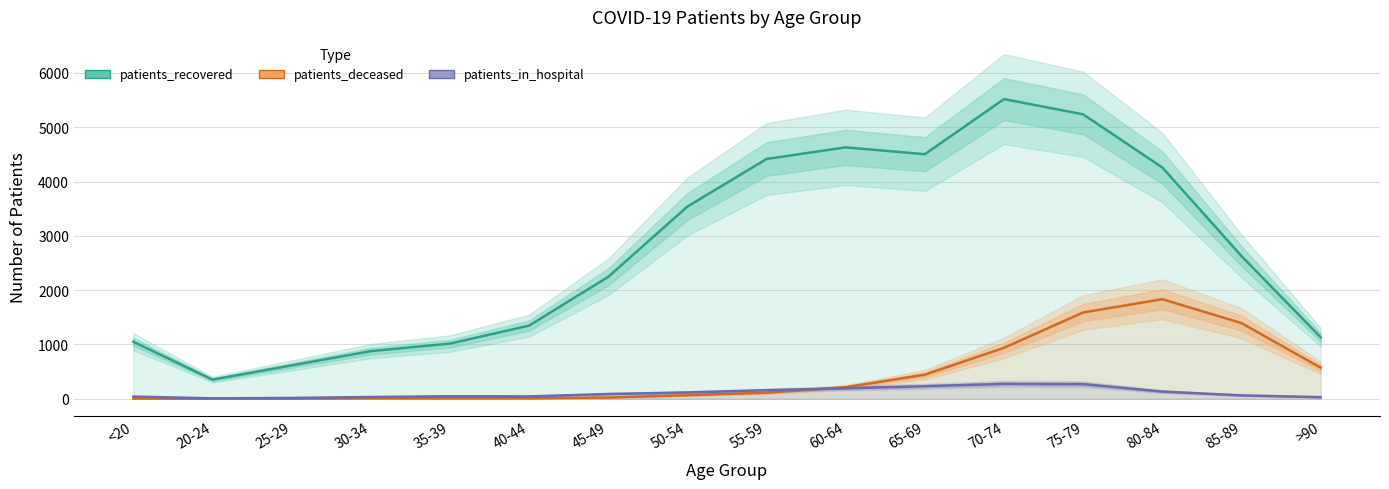

What is the sum of the patients_recovered values at 65-69 and 40-44?

5852